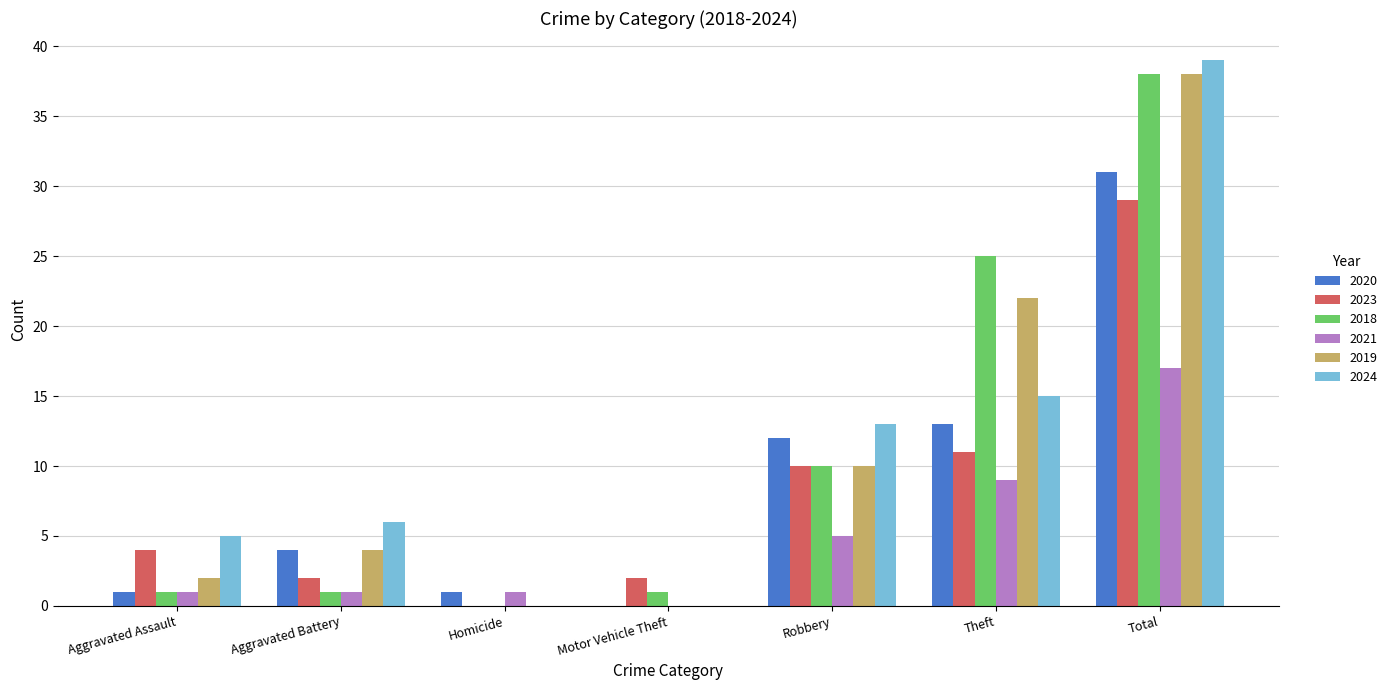

The 2018 series shows 1 at Aggravated Battery. True or false?

True